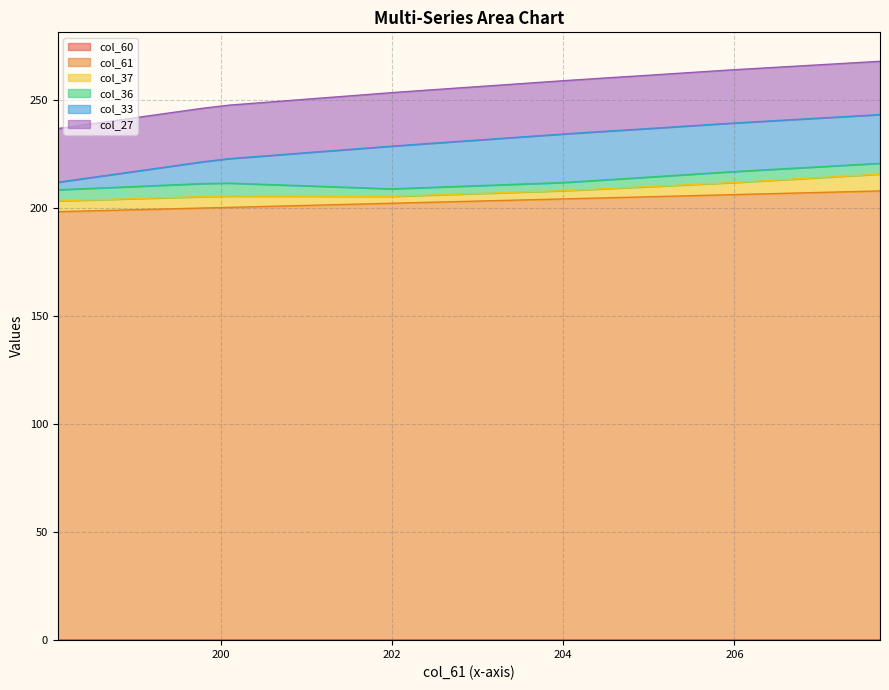

True or false: col_36 and col_61 intersect in this chart.

False